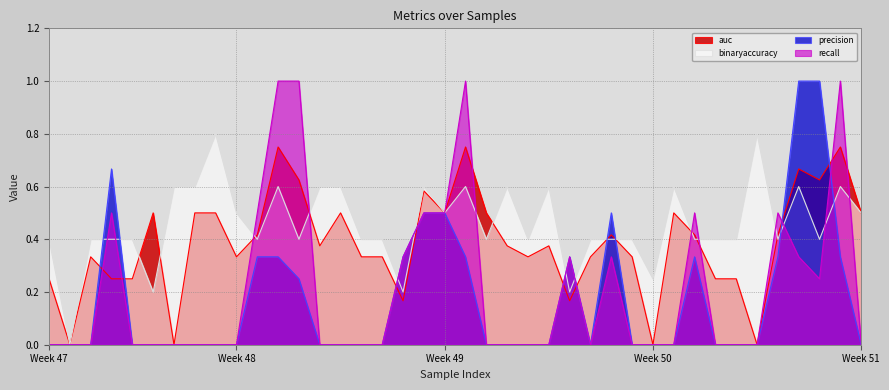

At which category does the chart reach its minimum across all series?

1